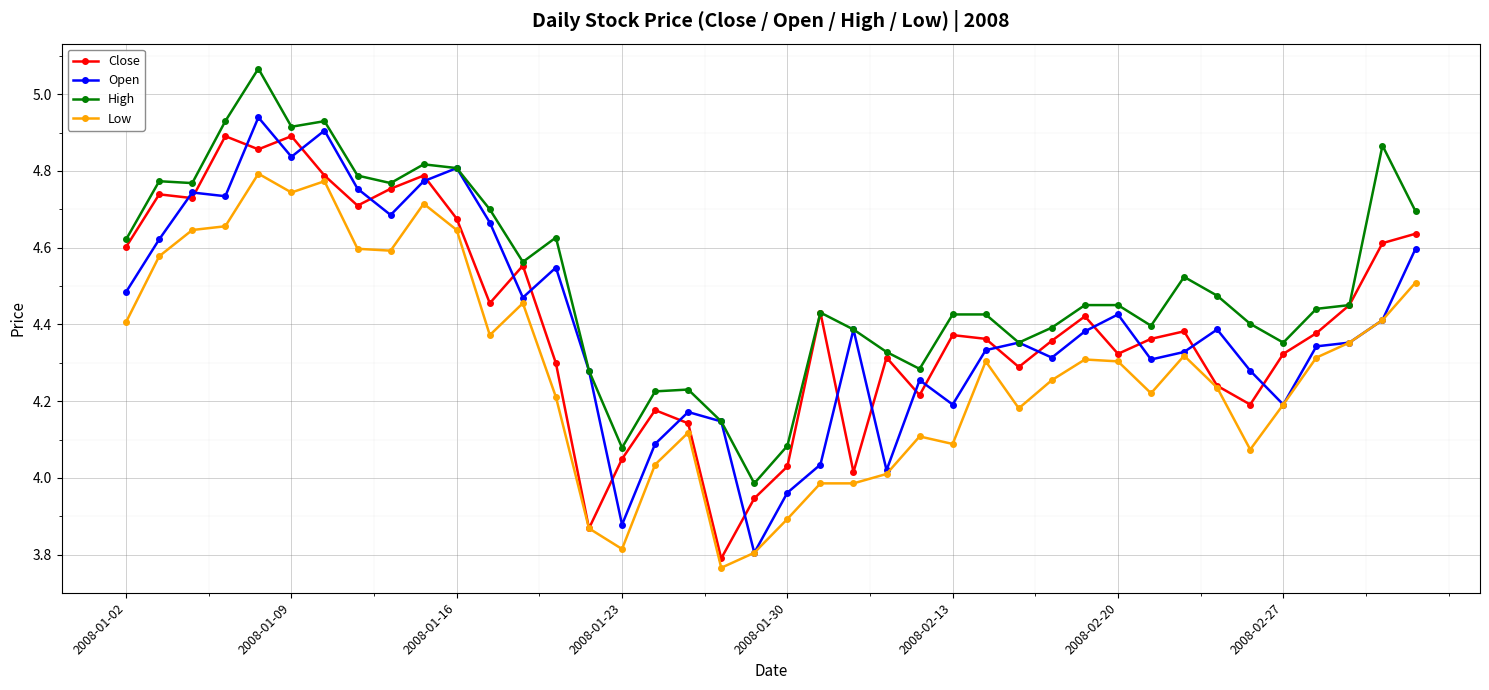

True or false: High and Low intersect in this chart.

False